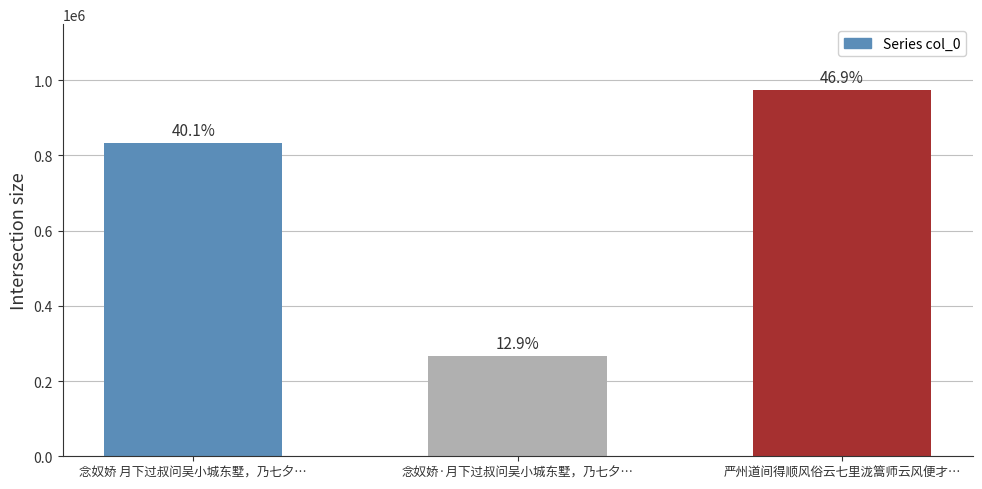

Does the chart contain any negative values?

No